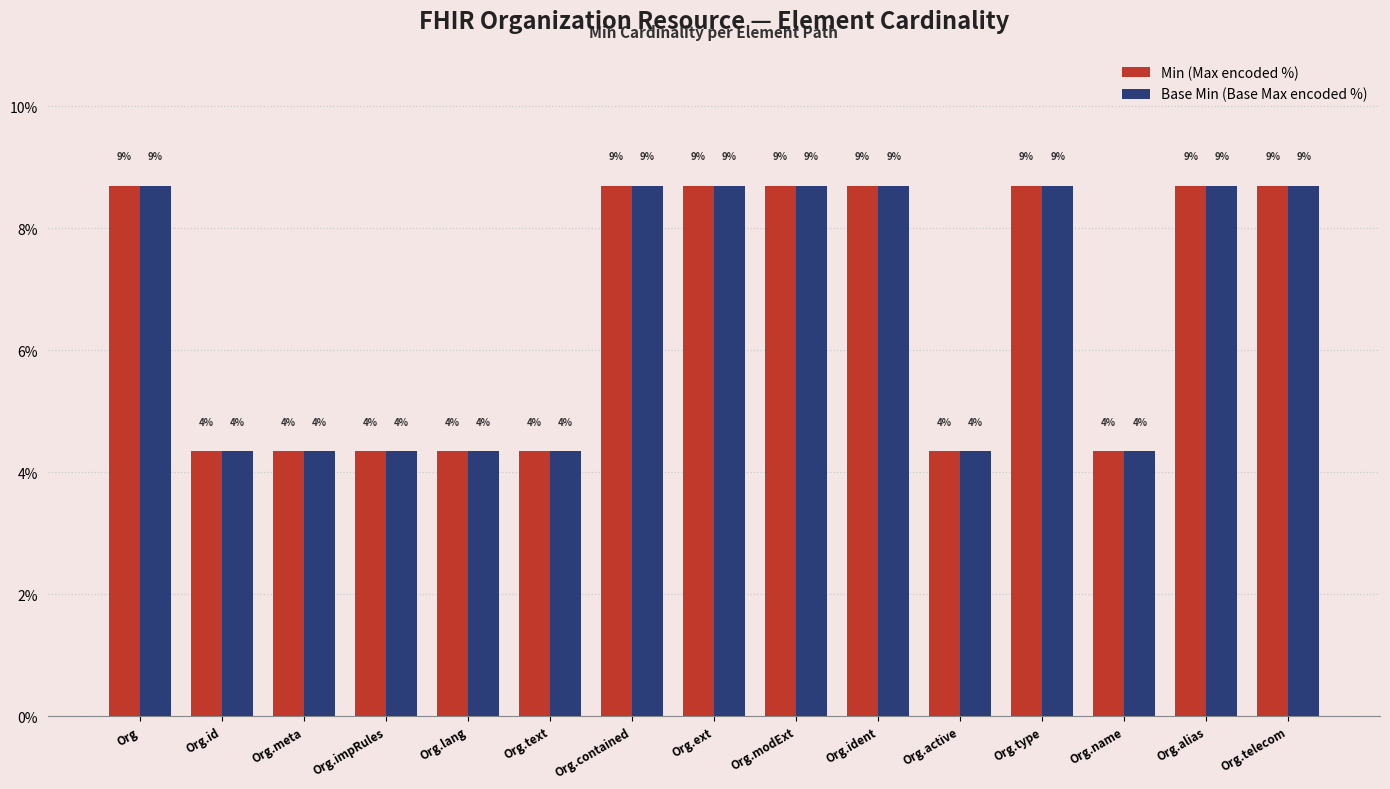

Which has a higher value, Org.impRules or Org.type?

Org.type